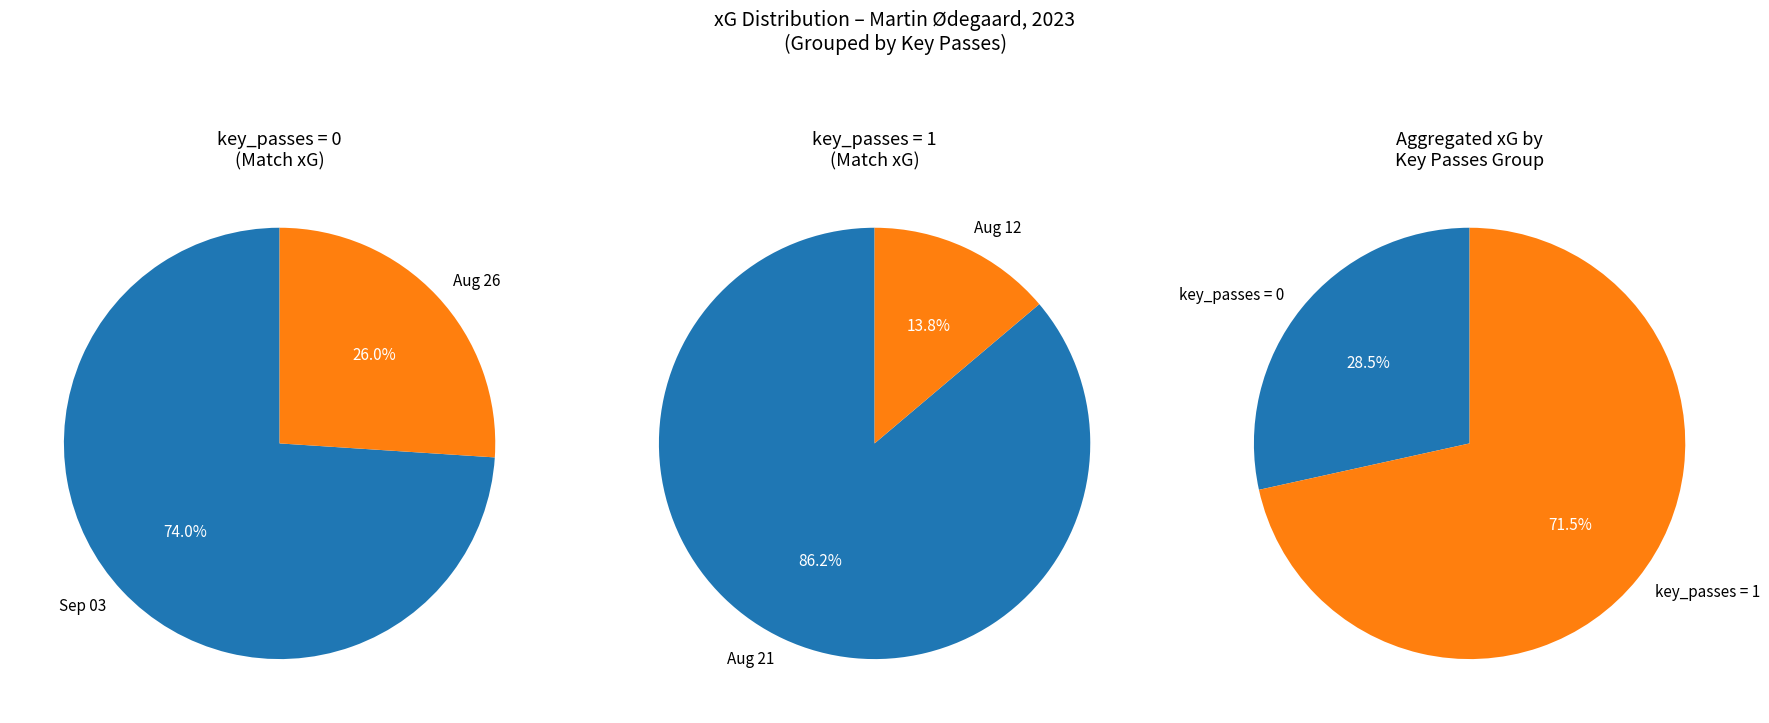

Which category has the smallest portion of the pie?

2023-08-26 (key_passes=0)